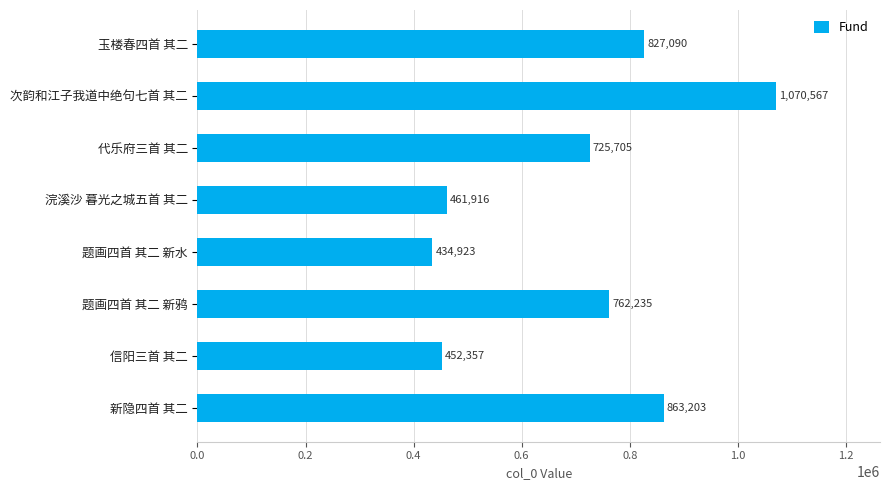

How many data points does each series have?

8